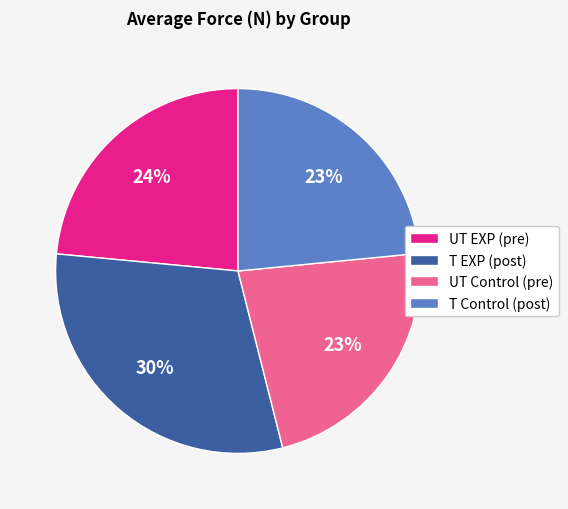

Count the number of slices in the pie.

4